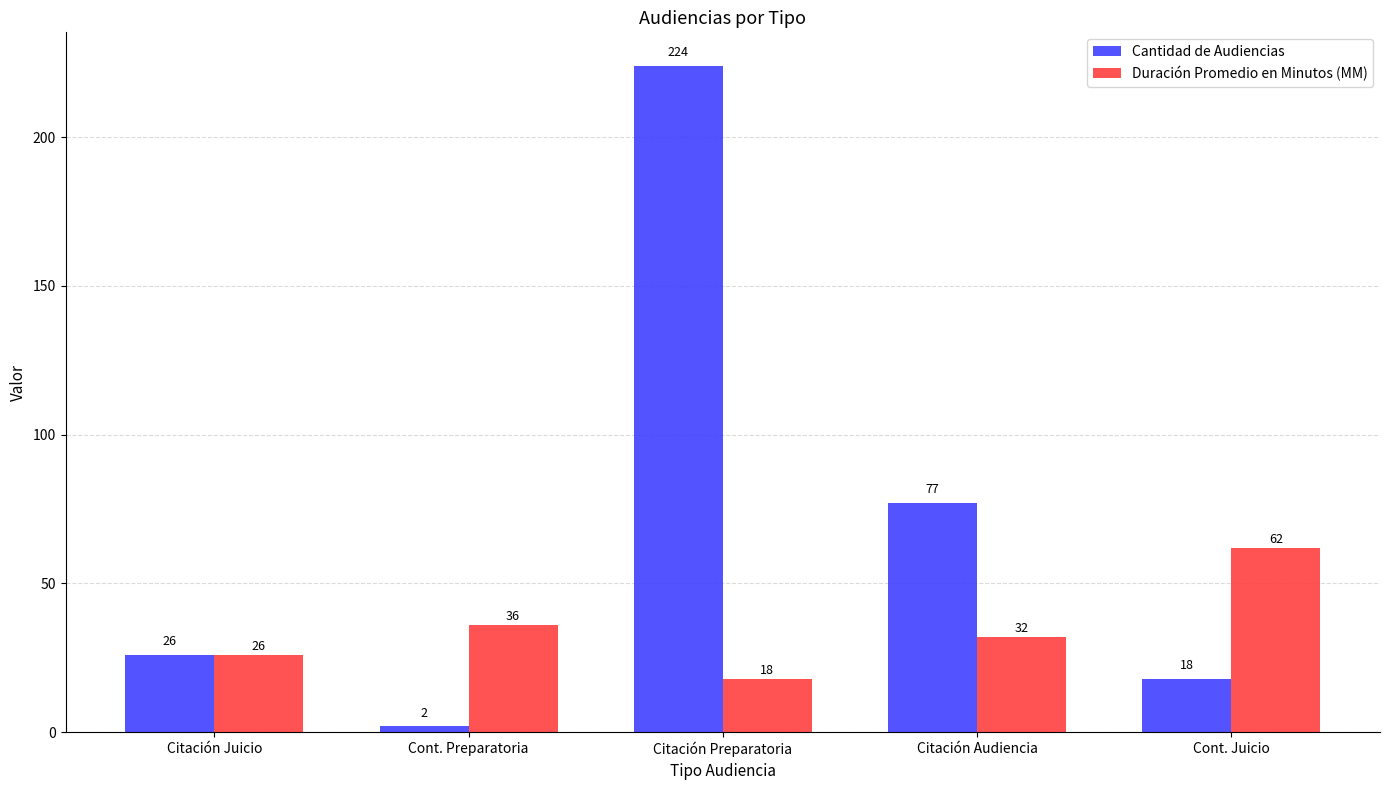

Where does the Duración Promedio en Minutos (MM) series first go above 32?

Cont. Preparatoria